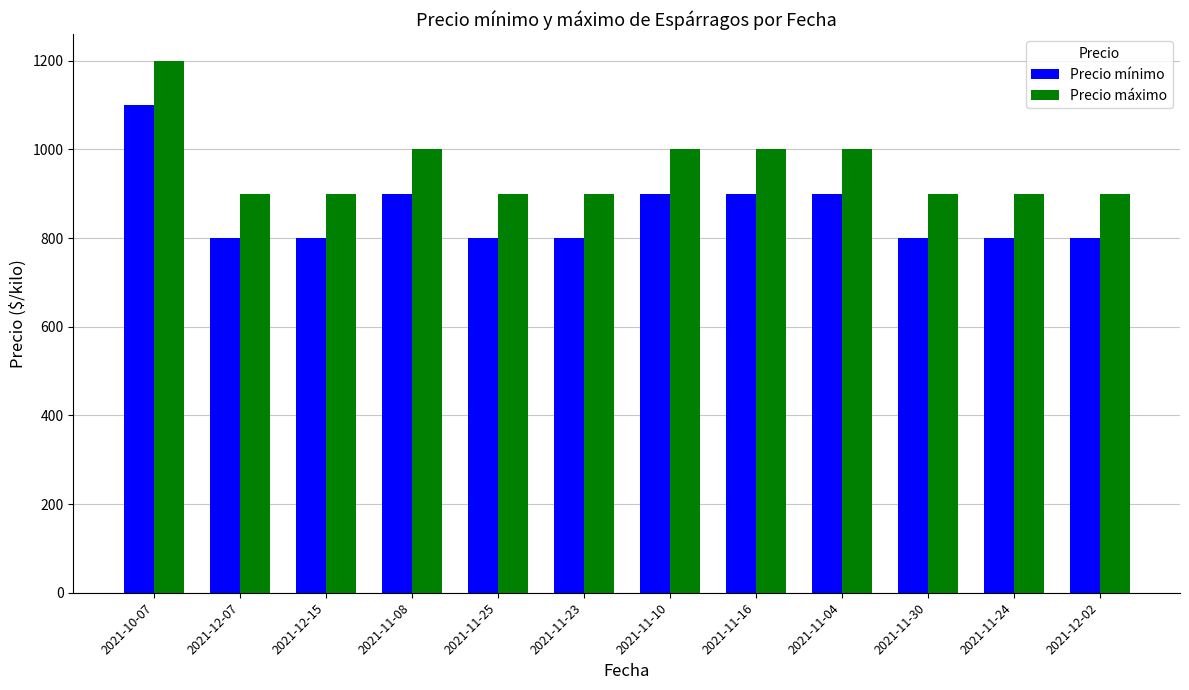

Reading right to left, transcribe all the data shown in this chart.

Precio mínimo: 800	800	800	900	900	900	800	800	900	800	800	1100
Precio máximo: 900	900	900	1000	1000	1000	900	900	1000	900	900	1200